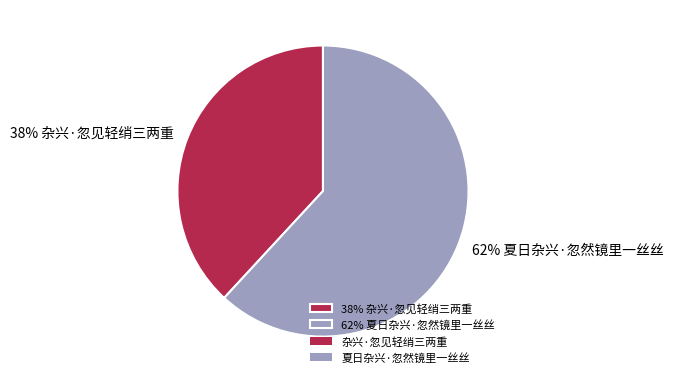

Which has a higher value, 62% 夏日杂兴·忽然镜里一丝丝 or 38% 杂兴·忽见轻绡三两重?

62% 夏日杂兴·忽然镜里一丝丝